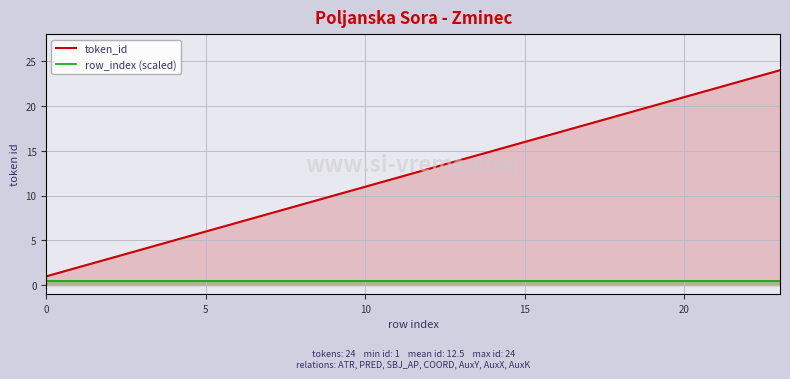

Which series has the largest range (max minus min)?

token_id